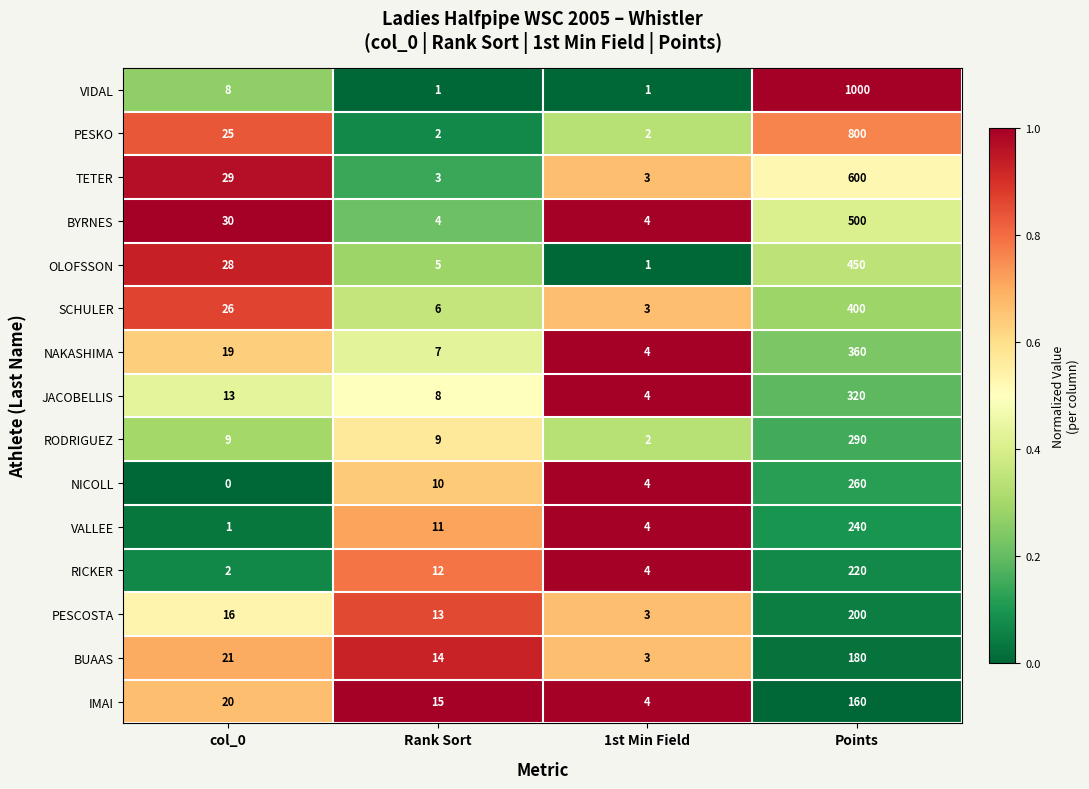

What is the sum of the BUAAS values at 1st Min Field and Points?

183